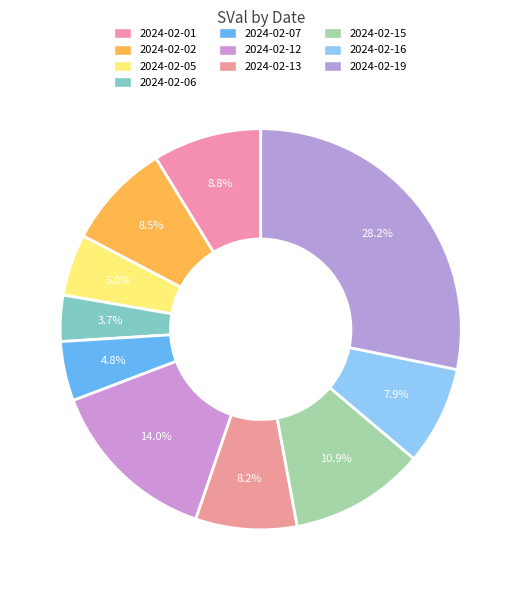

What percentage is the 2024-02-06 slice, to the nearest percent?

4%